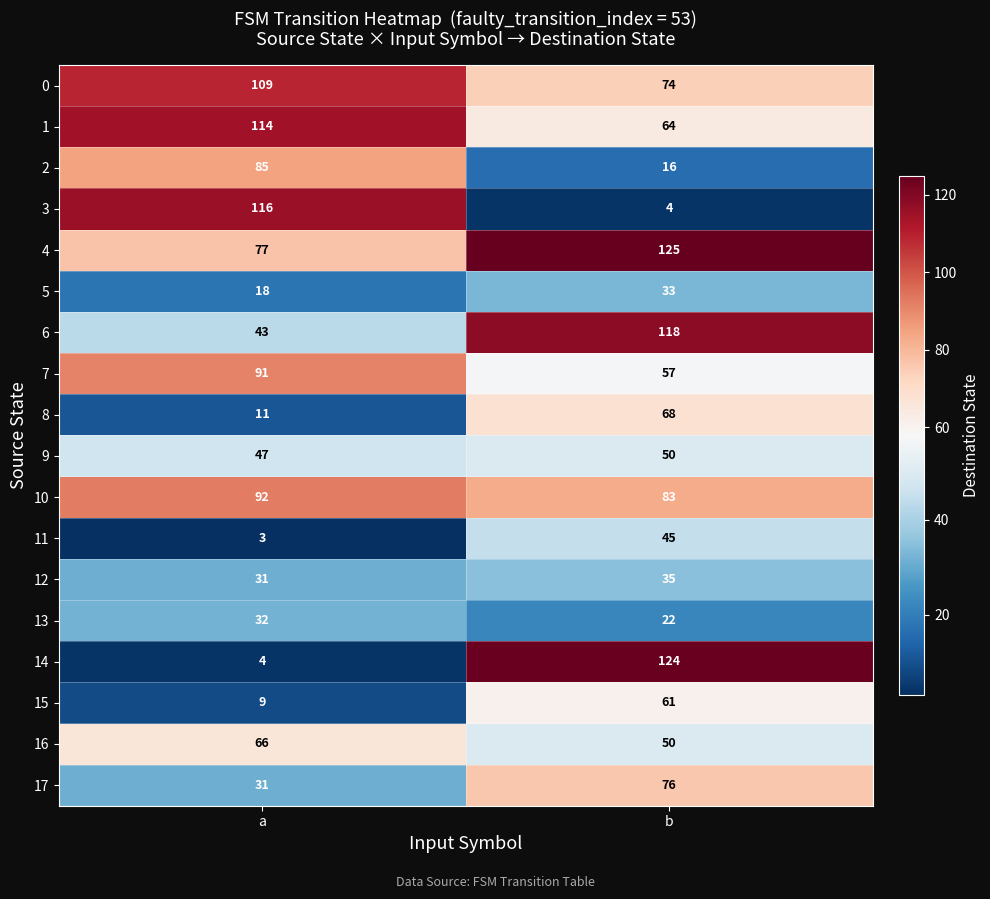

At which label does 14 reach its minimum?

a